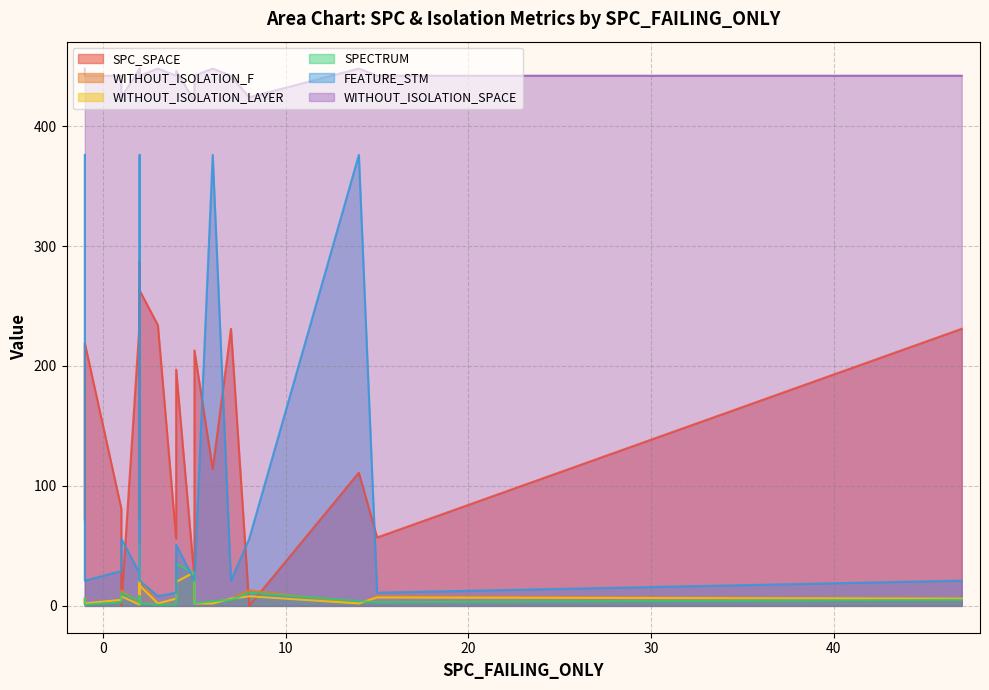

What is the difference between the maximum and minimum values in the SPECTRUM series?

34